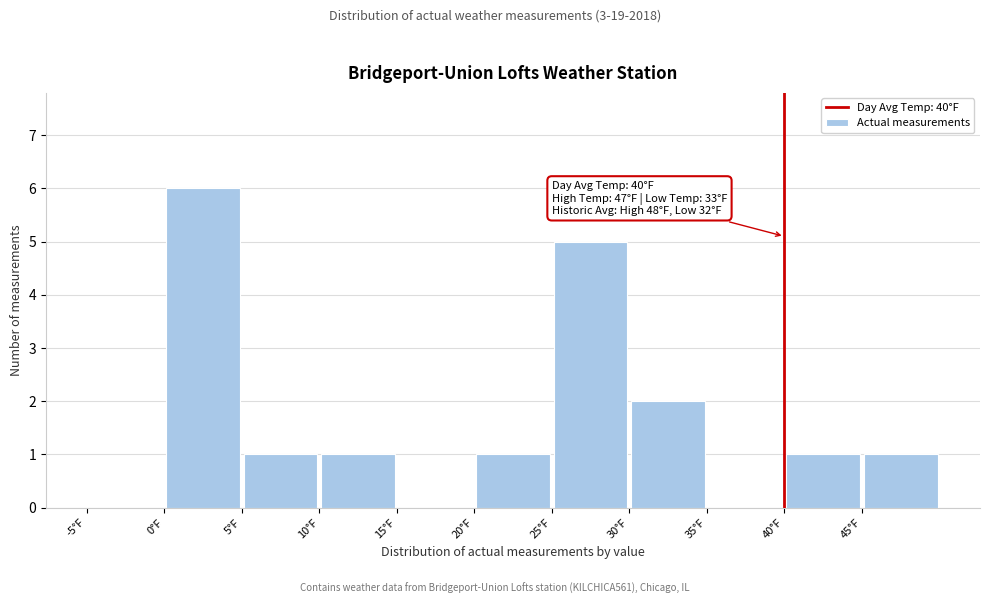

Over which range of the x-axis is the bar tallest?

0 to 5